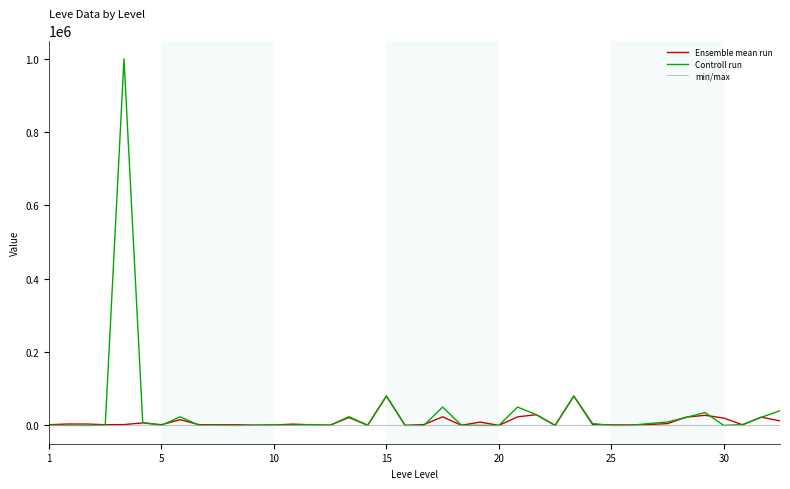

Which series has the largest range (max minus min)?

Controll run